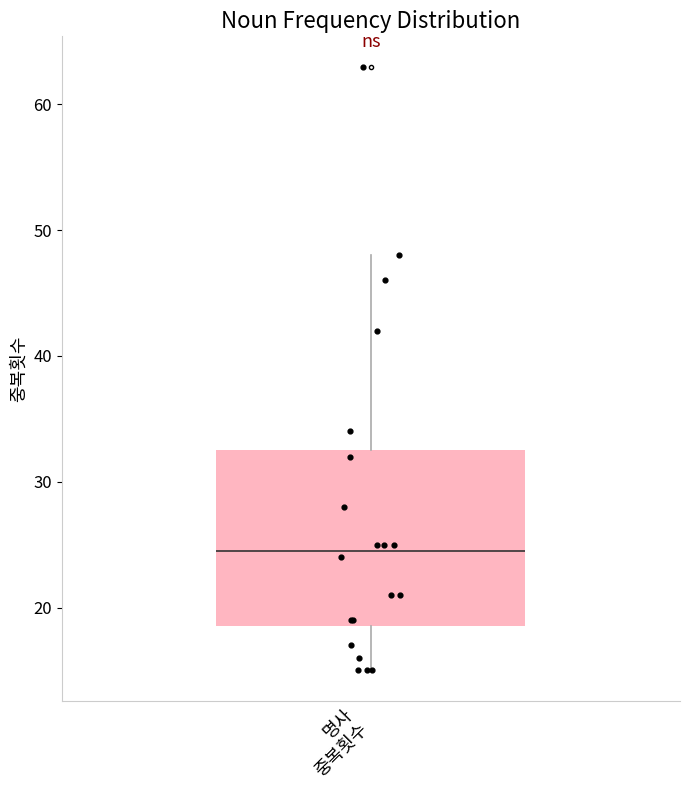

Transcribe this box plot: give where the median line is, the range the box spans, and where the two whiskers end, as read against the y-axis. The values are not printed on the chart, so give them approximately, as read against the axis.

median 25, box 19 to 33, whiskers 15 to 48